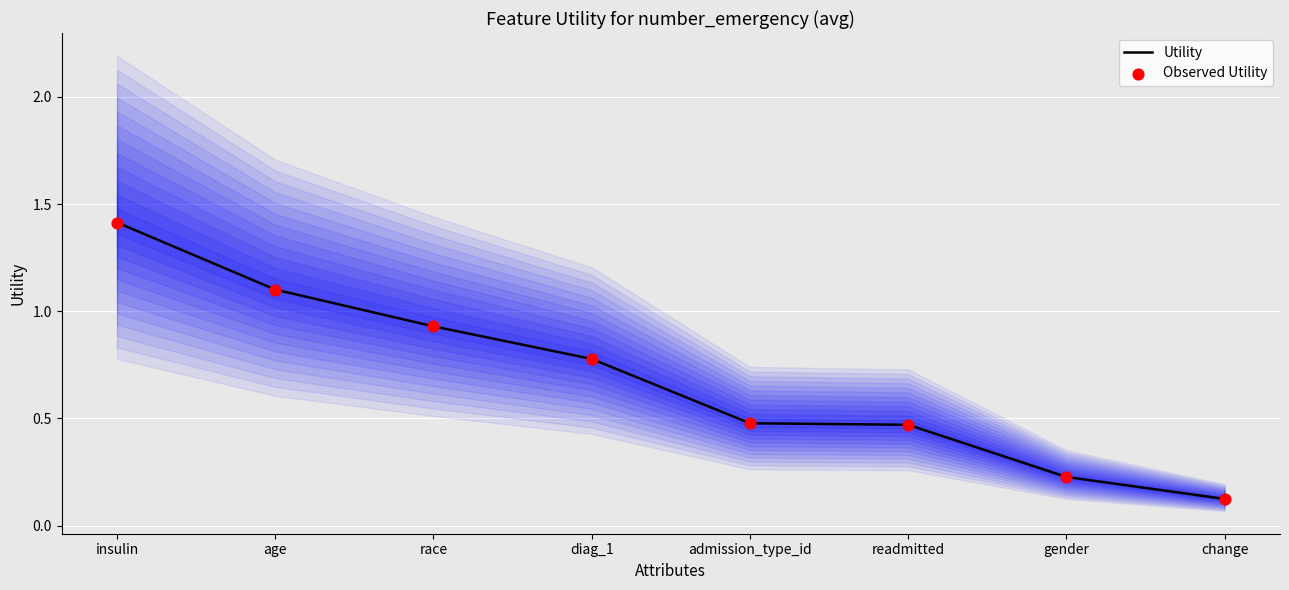

At which category is the sum across all series the highest?

insulin